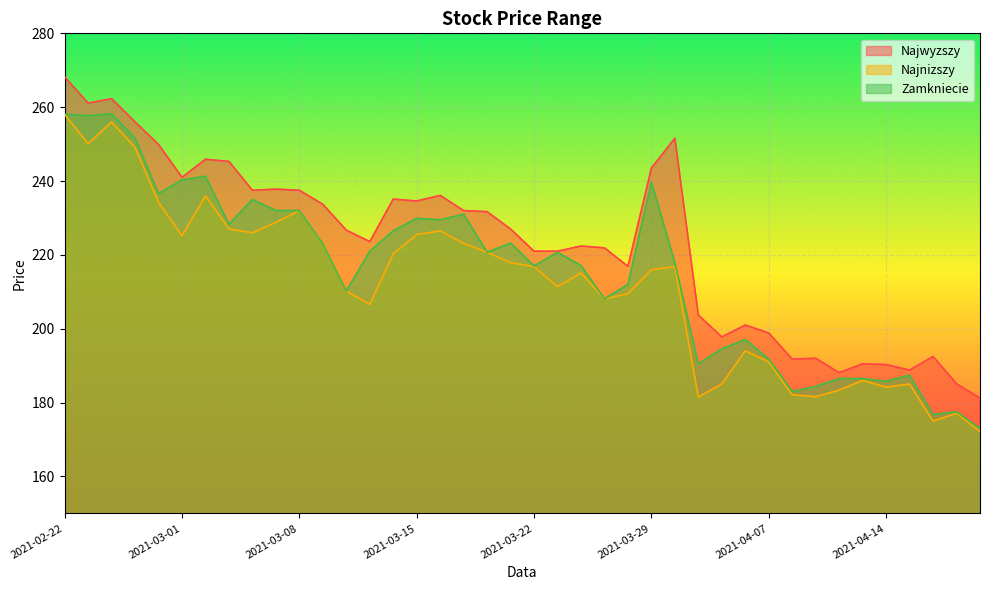

Where is the first local minimum for Zamkniecie?

2021-02-23